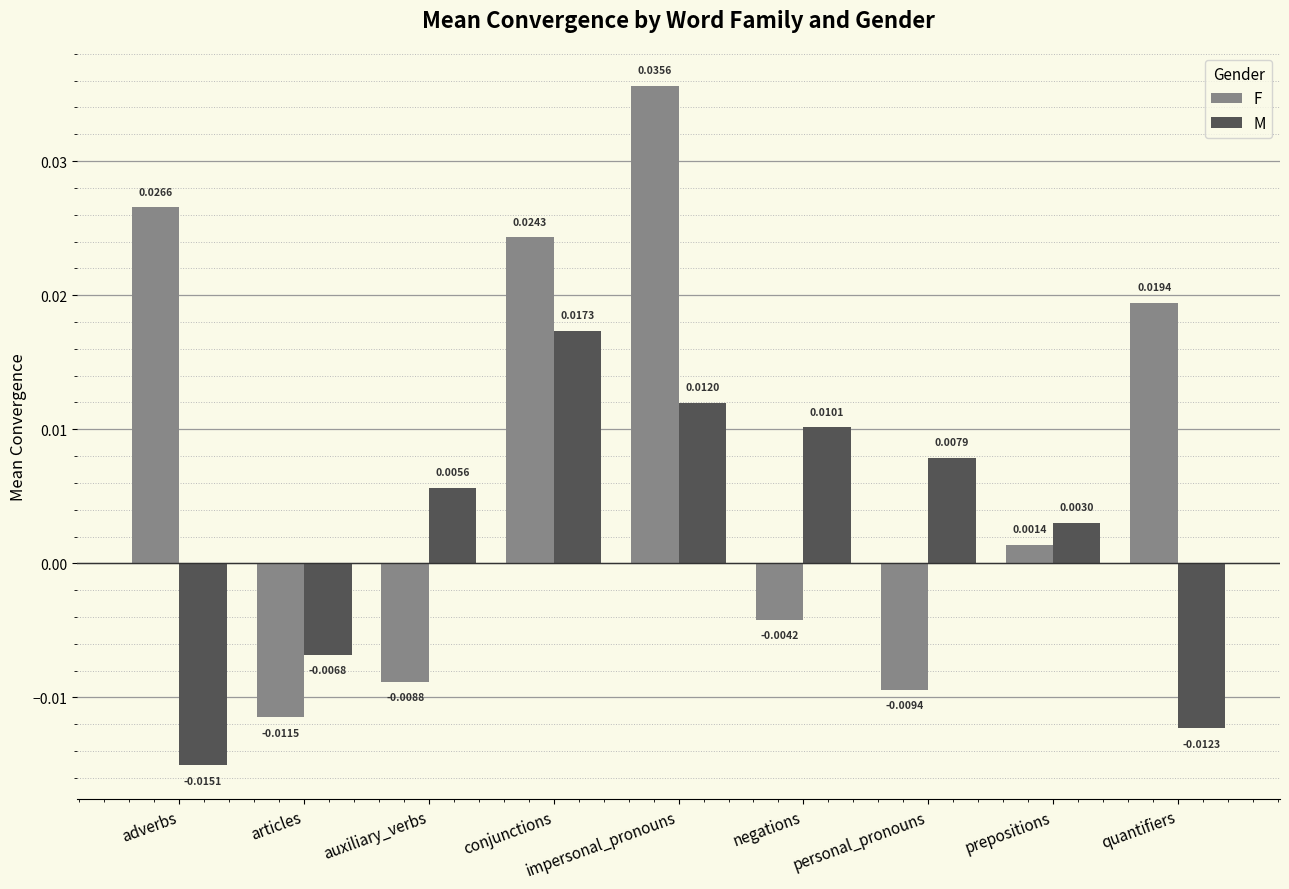

What is the label of the 1st bar from the right?

quantifiers